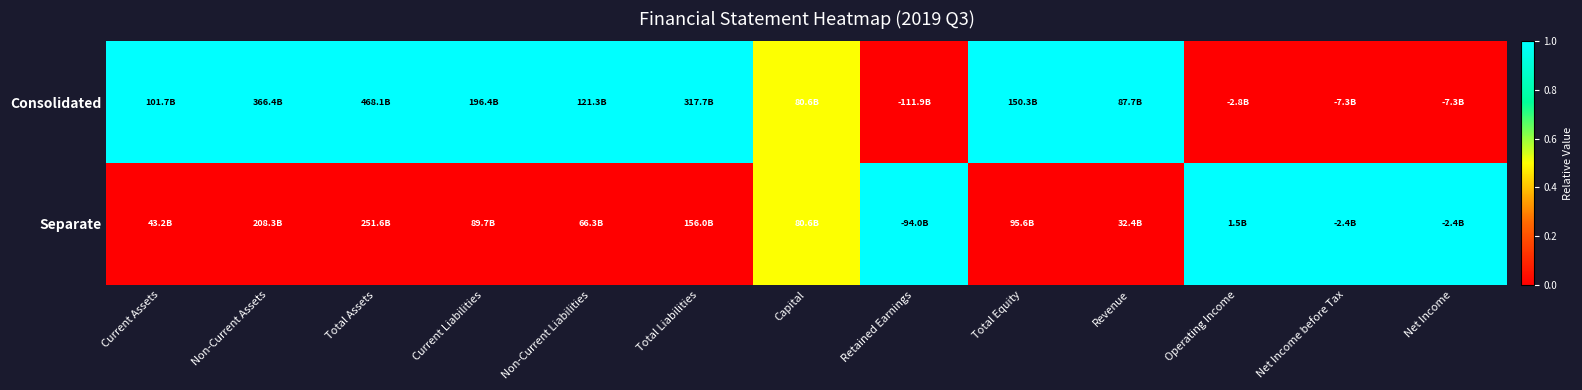

What is the spread (max minus min) of values at Total Liabilities?

1.0